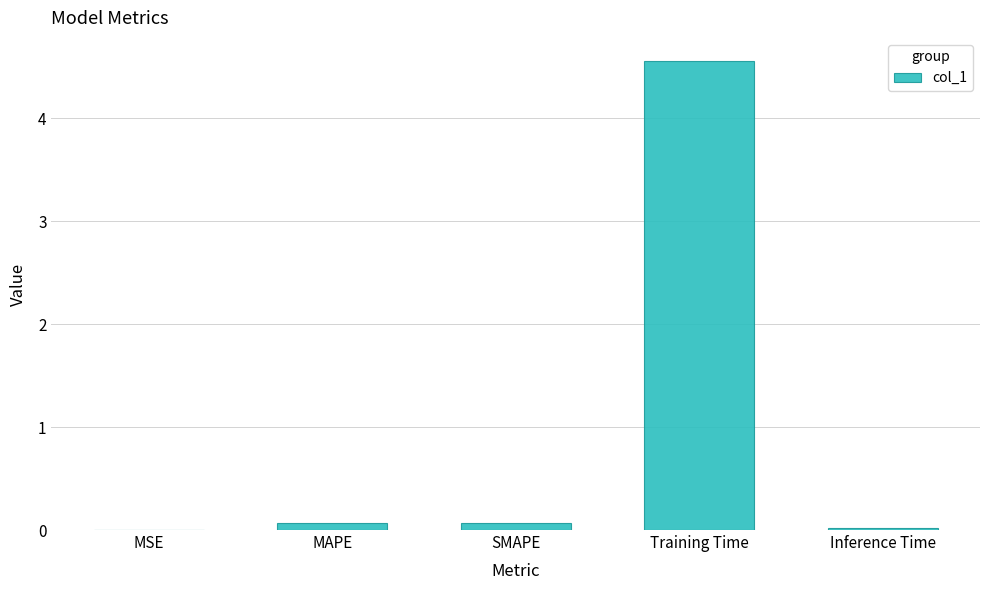

Which has a higher value, MAPE or Training Time?

Training Time